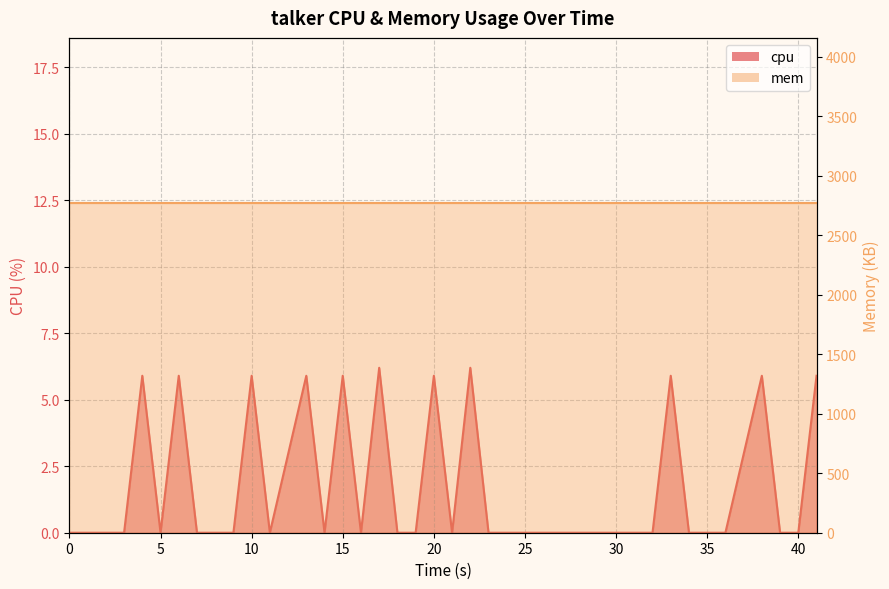

What is the average value?

1.6